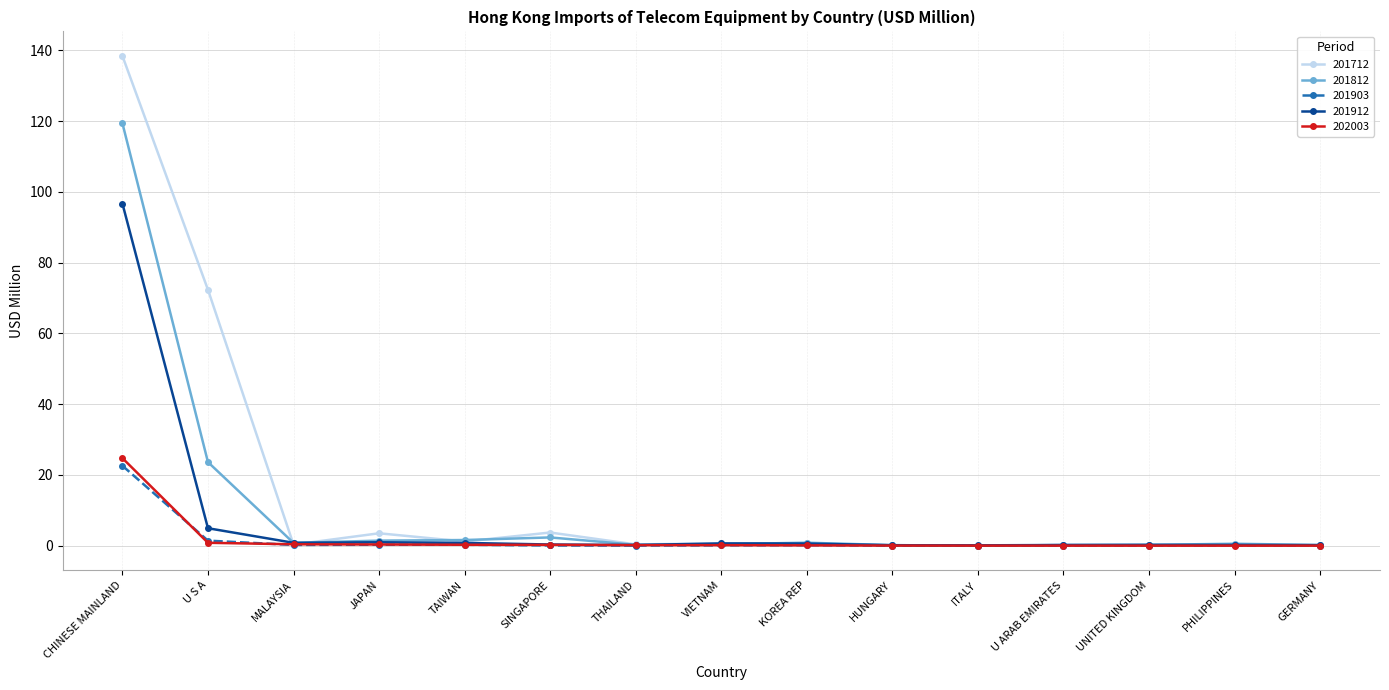

Which series has the largest total across all categories?

201712